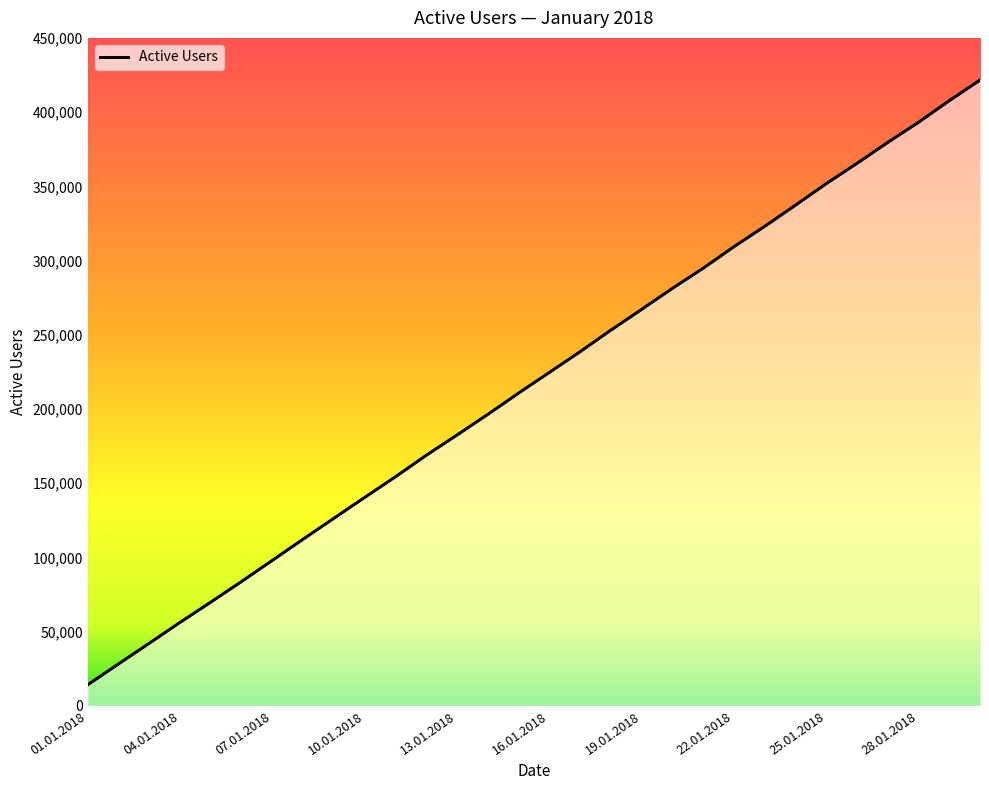

What is the difference between the maximum and minimum values?

407287